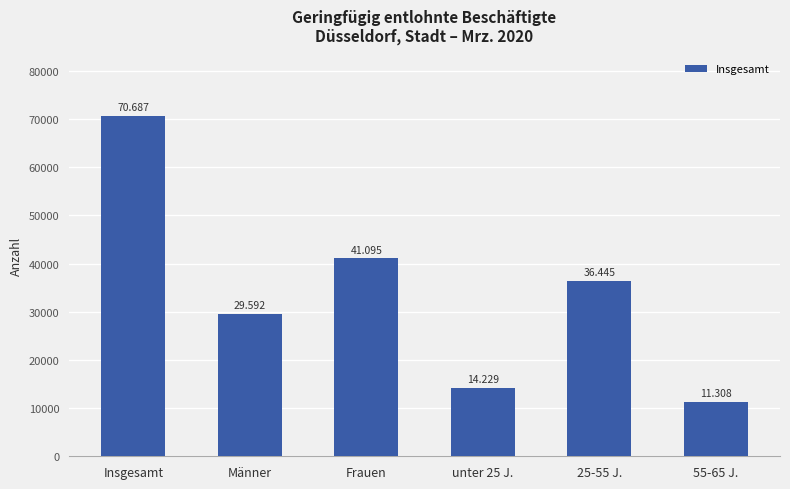

How many bars are there in total?

6